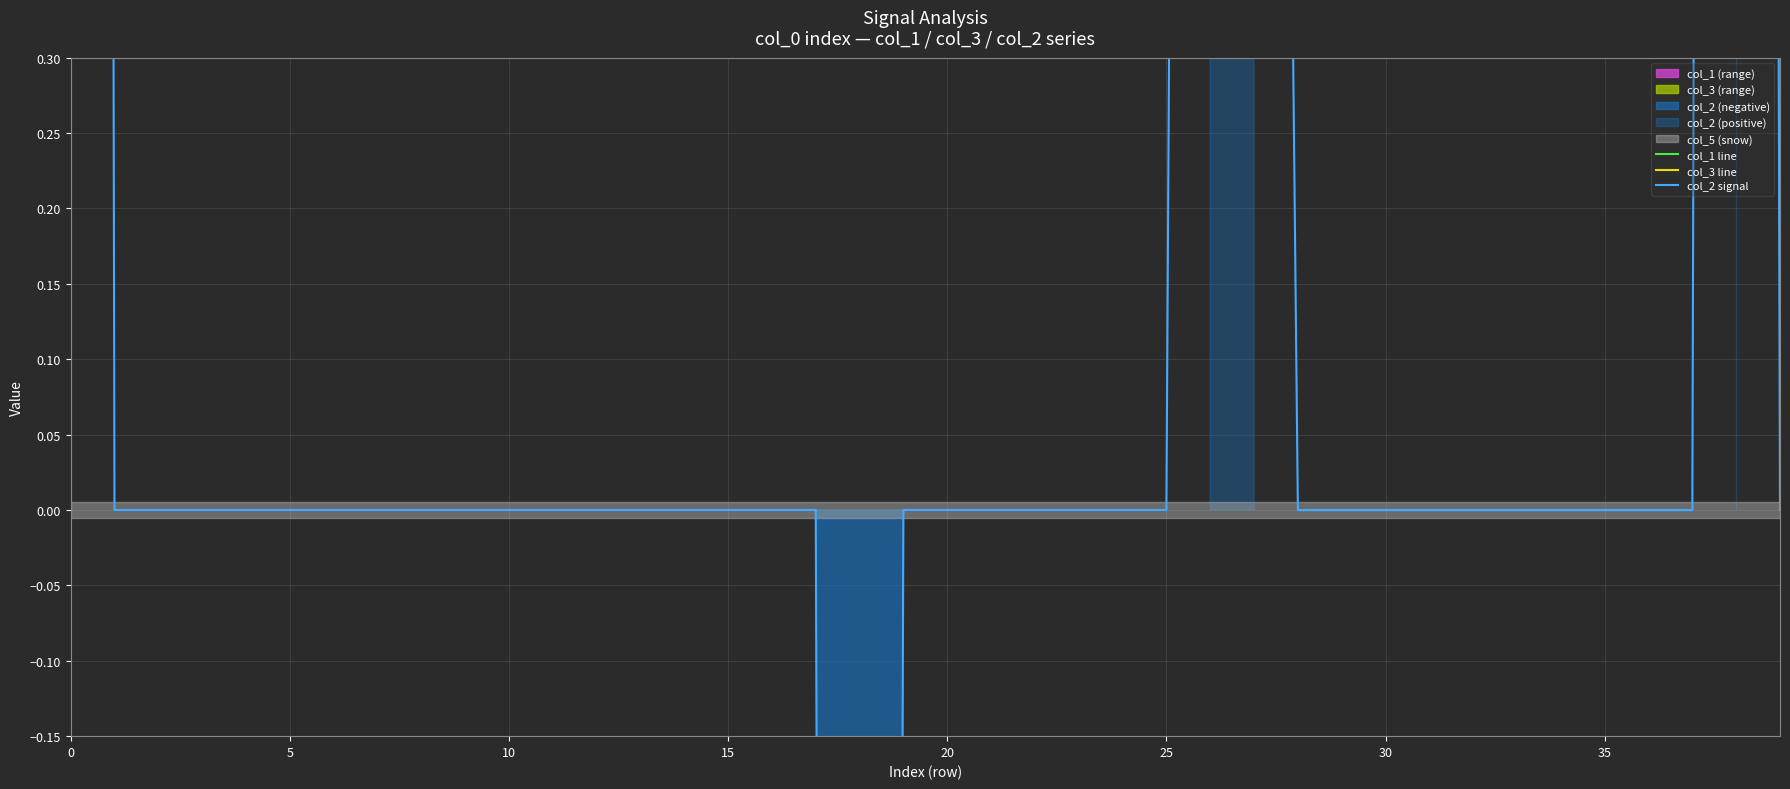

How many col_1 line values are between 23 and 24?

40